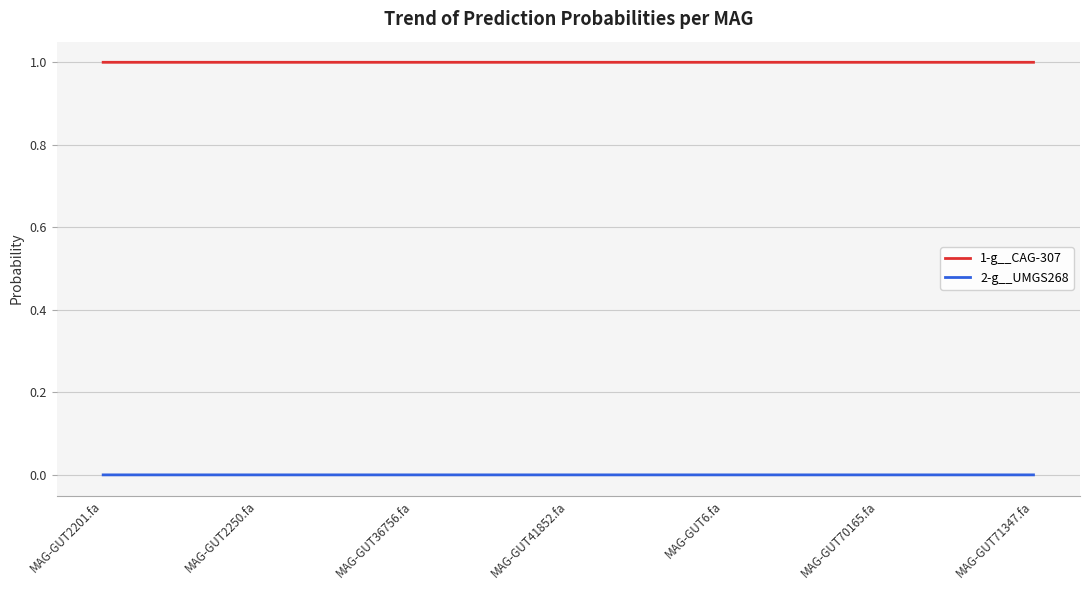

Which series has the largest total across all categories?

1-g__CAG-307